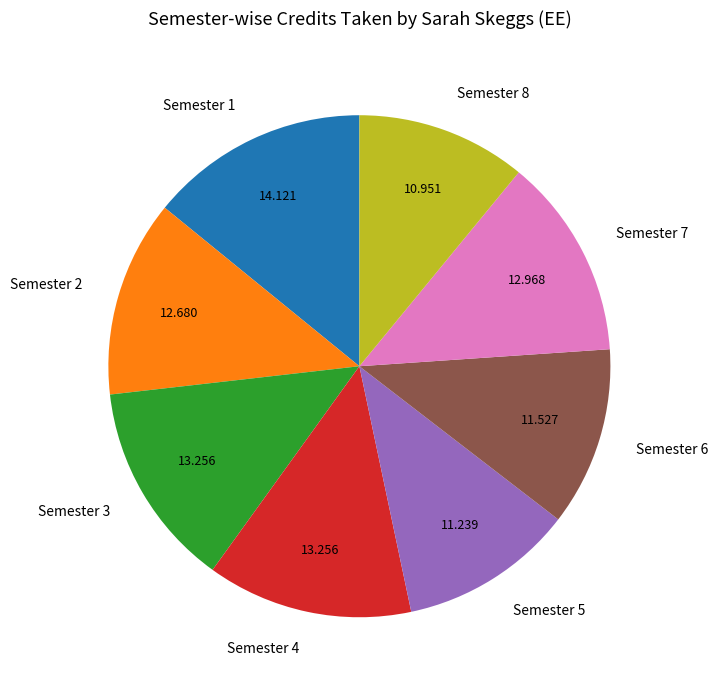

Is there a majority slice in this chart?

No